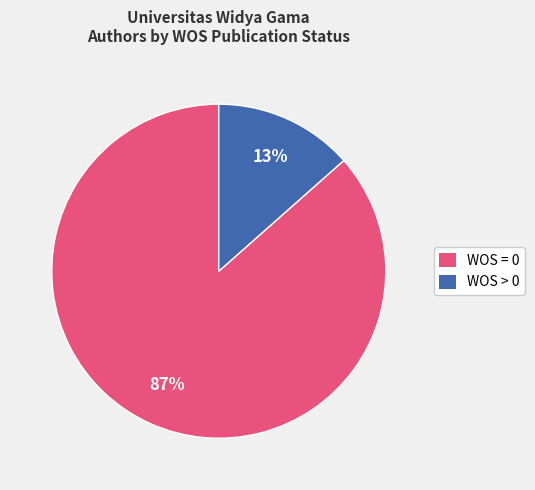

Is the sum of WOS = 0 and WOS > 0 greater than half?

Yes